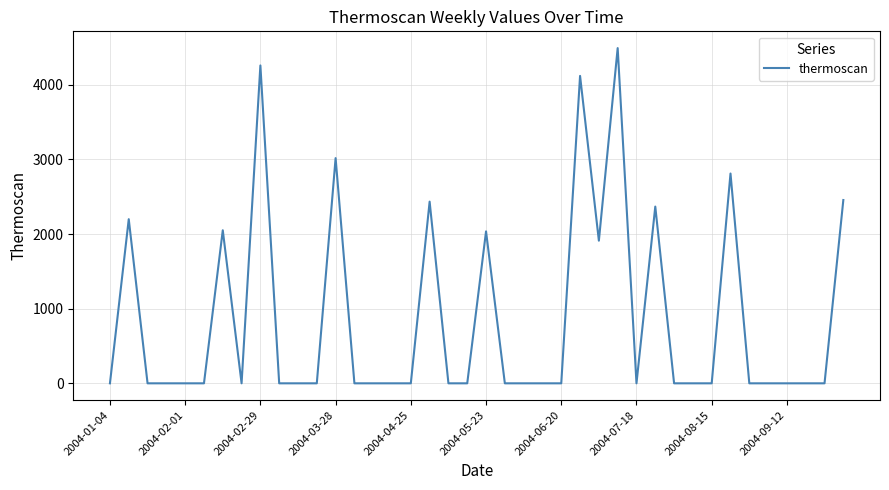

What is the greatest value displayed?

4491.2